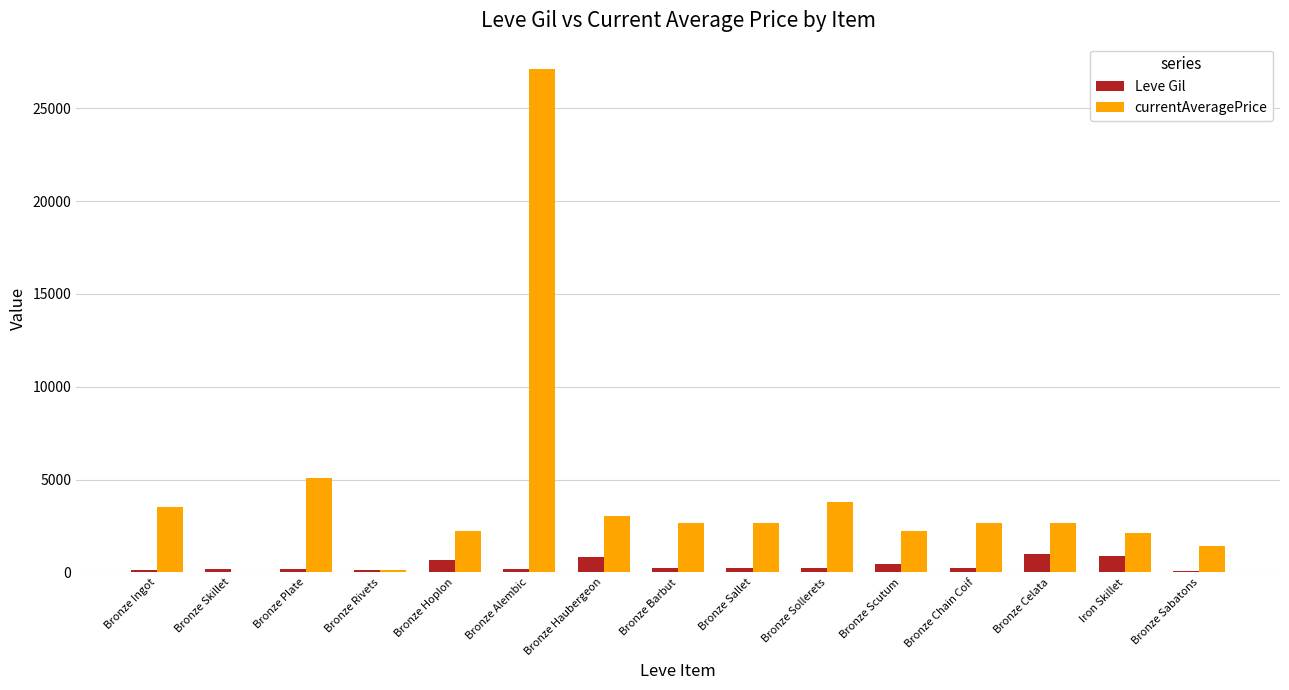

What are all the series names shown in the legend?

Leve Gil, currentAveragePrice